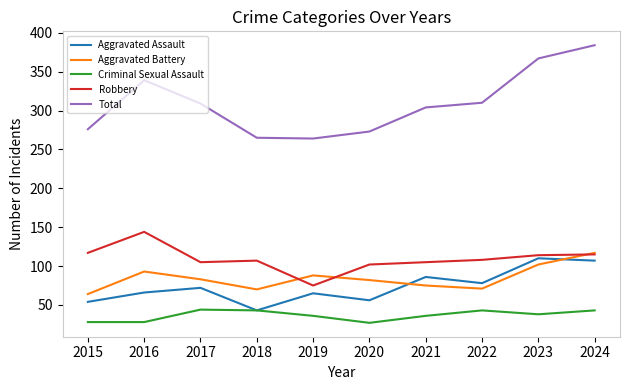

True or false: Robbery has a value of 117 at 2015.

True